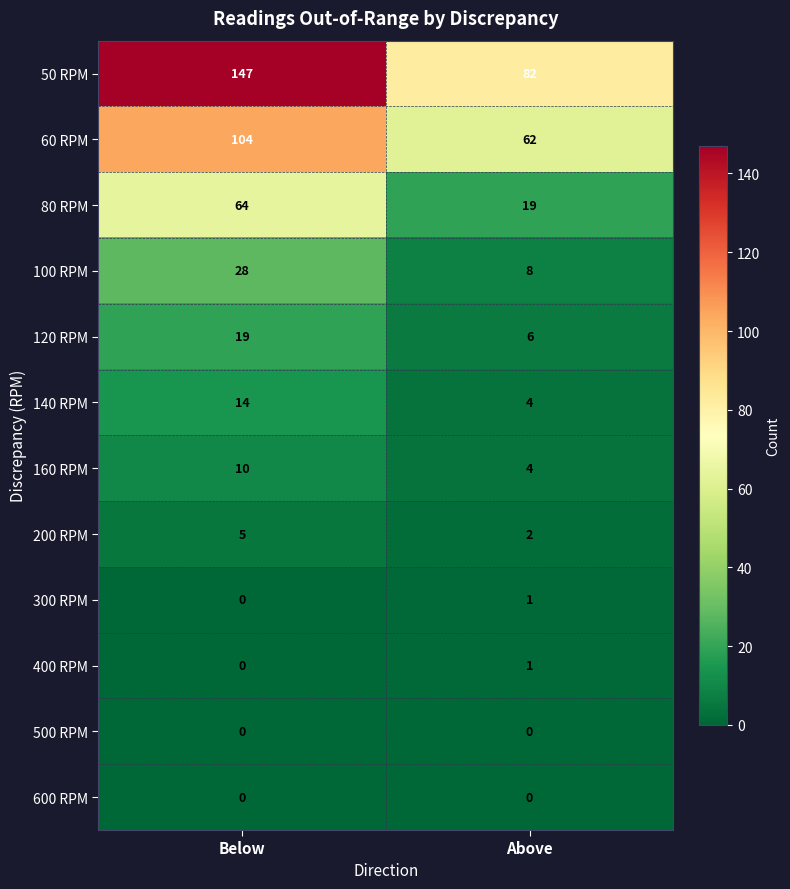

What is the approximate value of 80 RPM at Above, to the nearest 5?

20